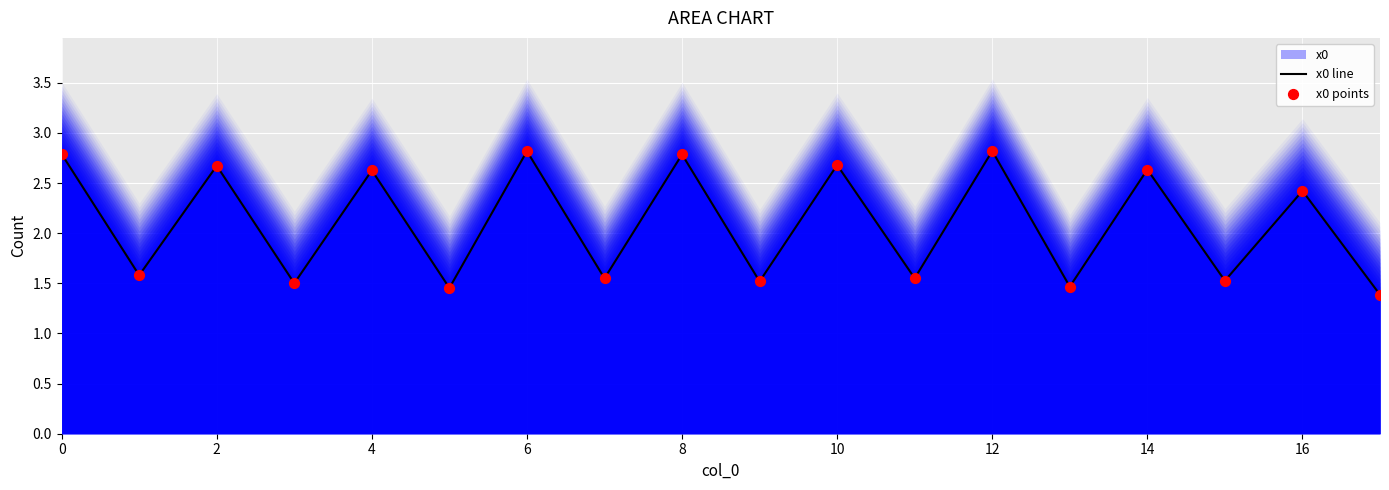

What is the total value across all series at 0?

5.6